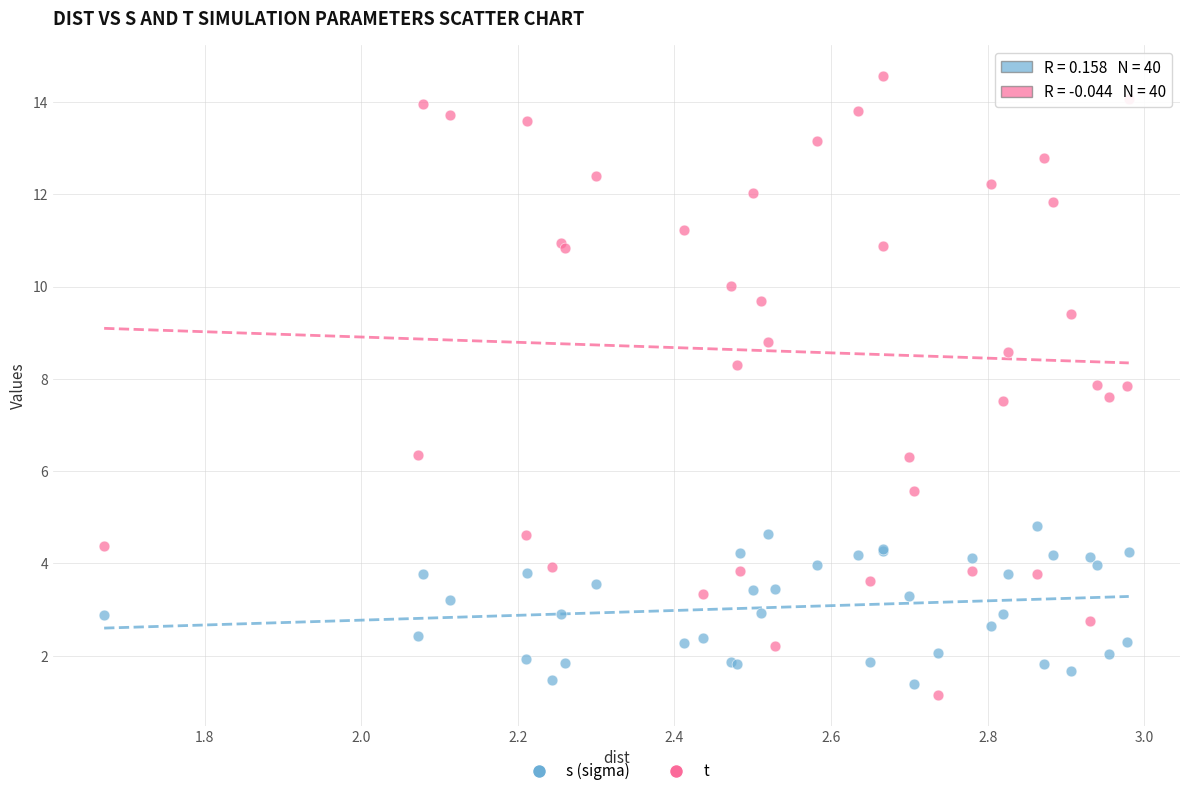

Which series contains the highest Y value?

t